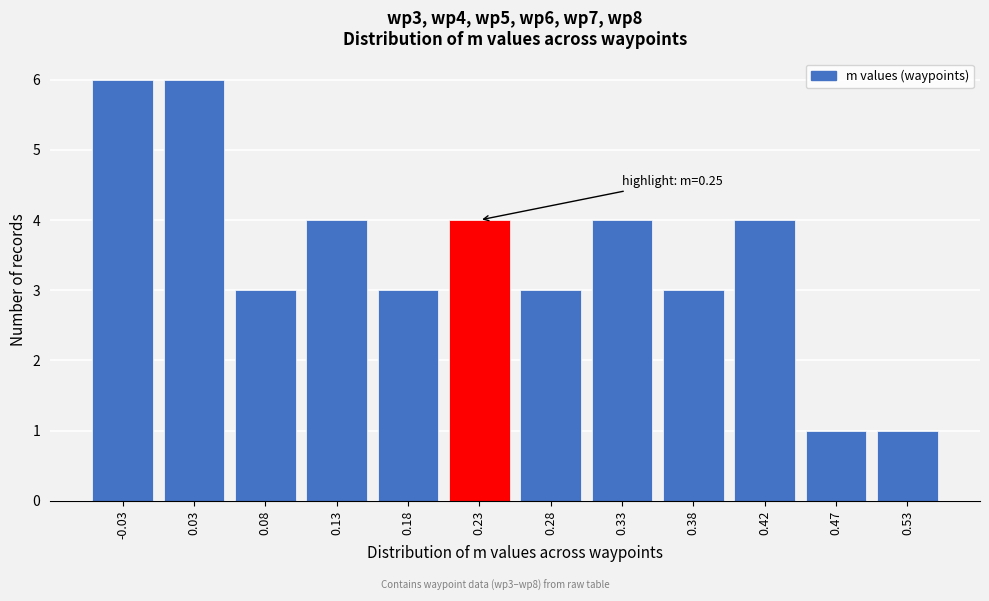

Reading right to left, transcribe all the data shown in this chart.

1	1	4	3	4	3	4	3	4	3	6	6